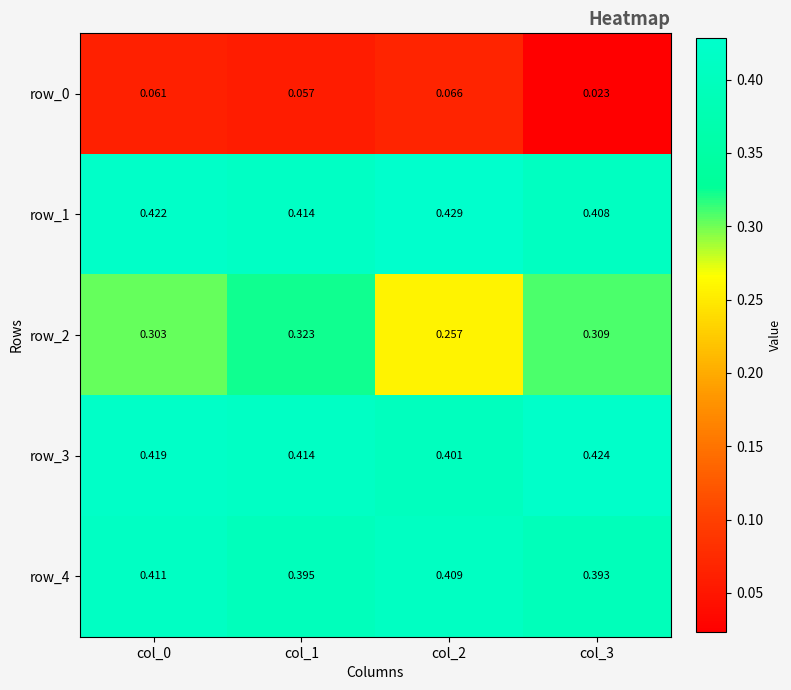

Is the value of row_1 at col_1 greater than the value of row_4 at col_1?

Yes